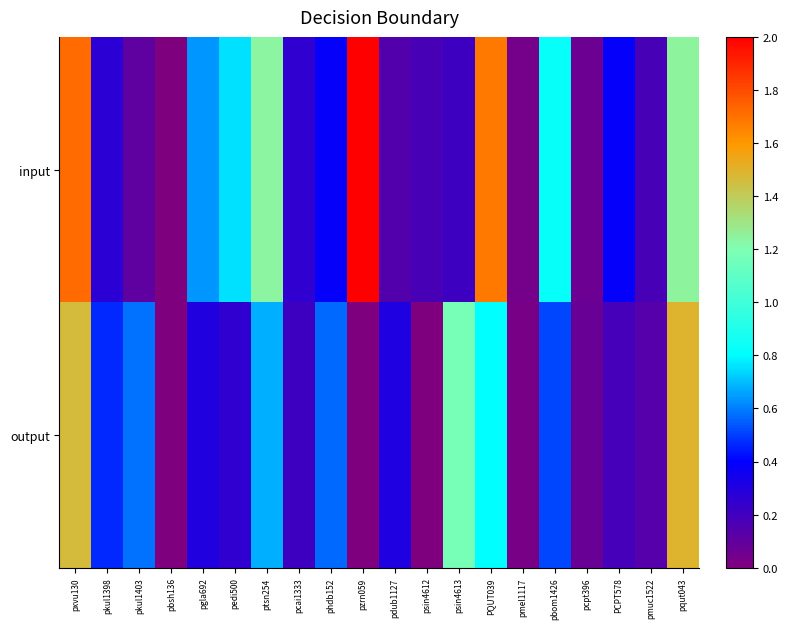

What is the total value across all series at phdb152?

1.0